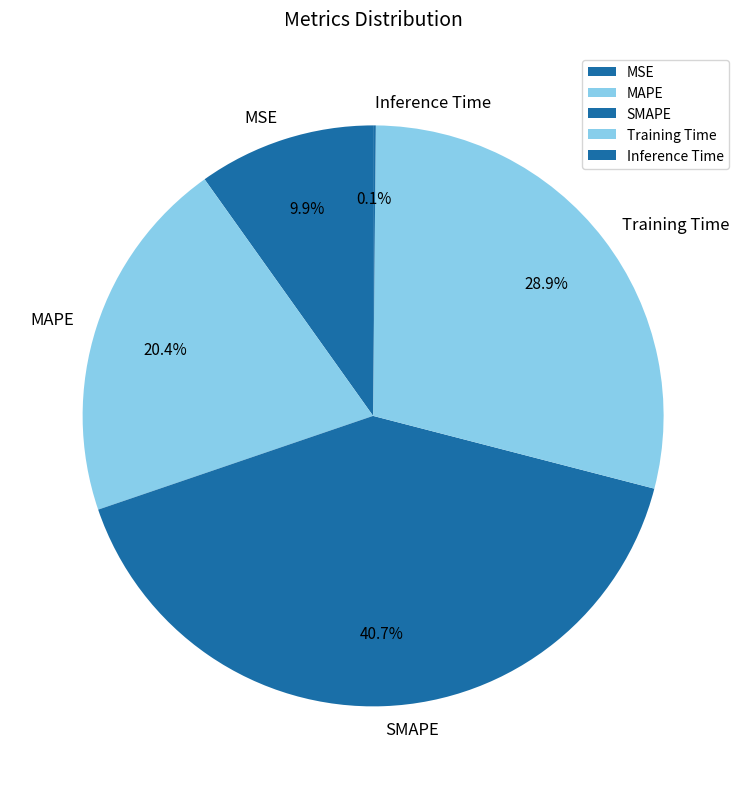

Is the sum of SMAPE and MSE greater than half?

Yes